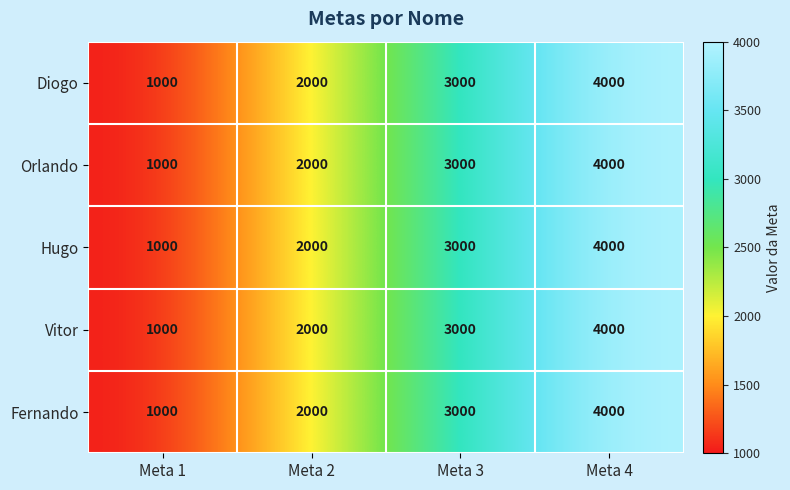

List the labels in order of Hugo value, smallest first.

Meta 1, Meta 2, Meta 3, Meta 4